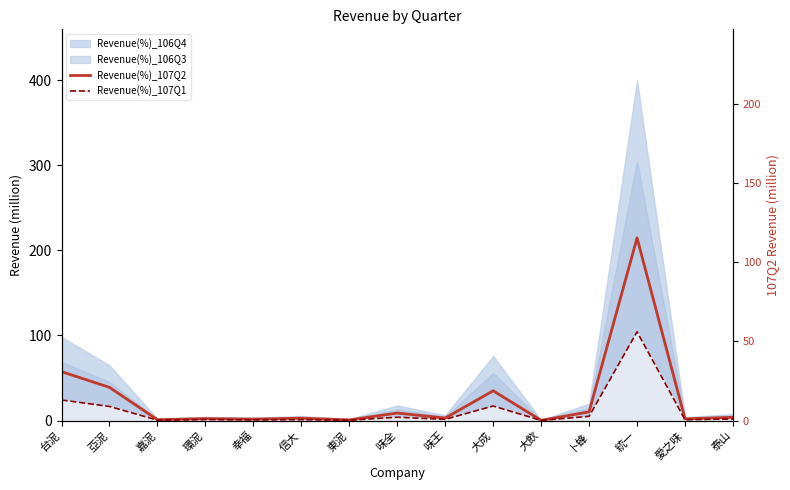

How many lines are shown in the chart?

2